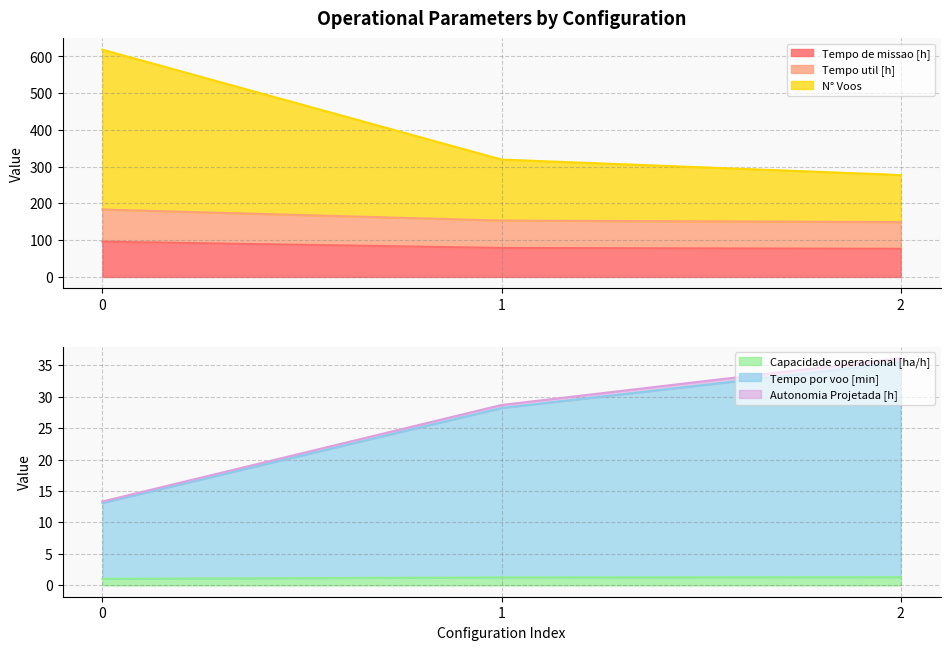

Which series has the largest range (max minus min)?

N° Voos